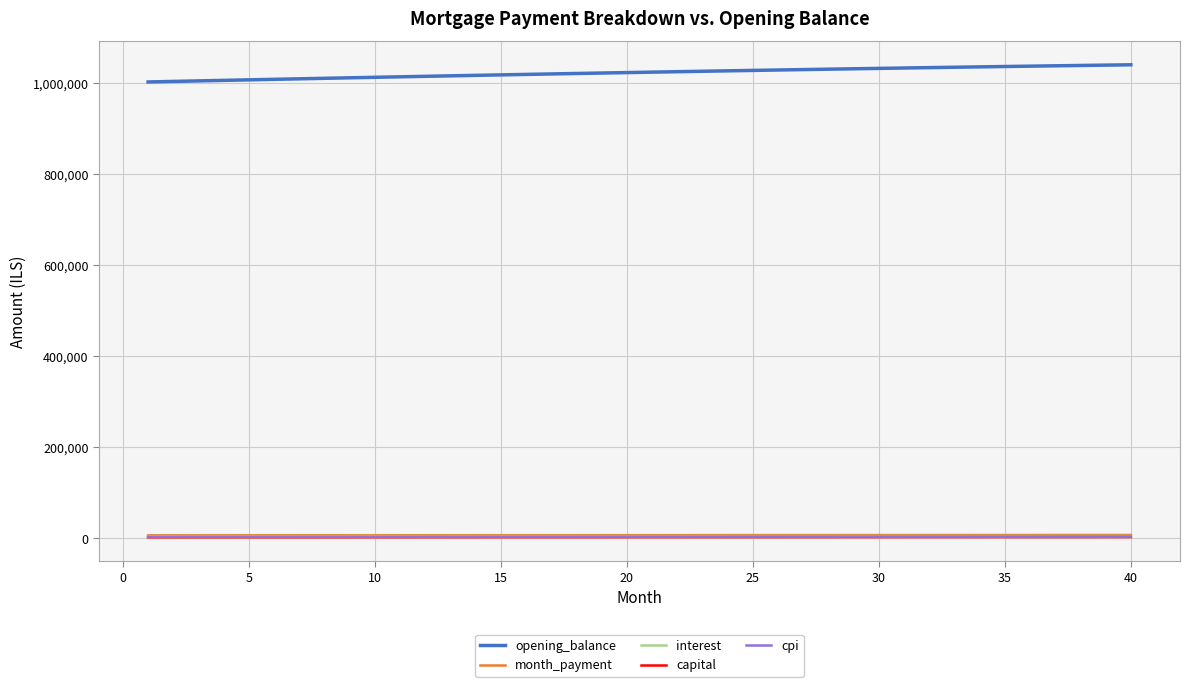

How many distinct data groups are displayed?

5